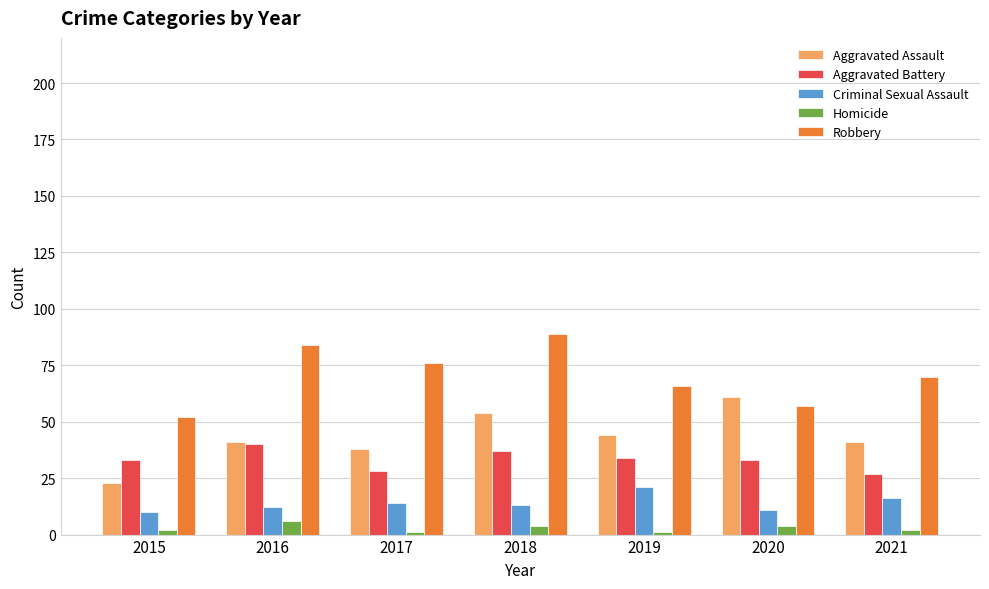

At how many categories does at least one series exceed 71?

3